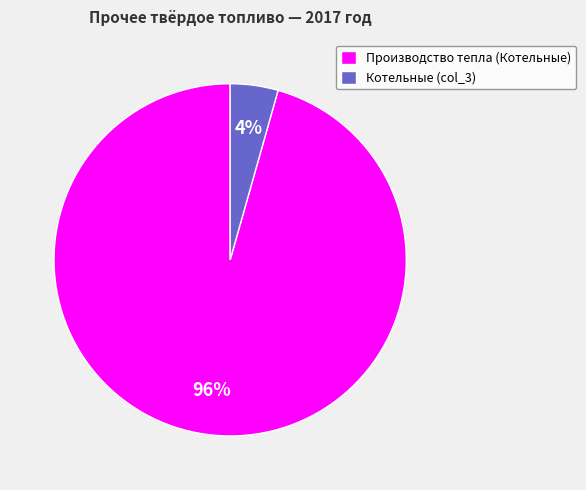

Which has a higher value, Производство тепла (Котельные) or Котельные (col_3)?

Производство тепла (Котельные)